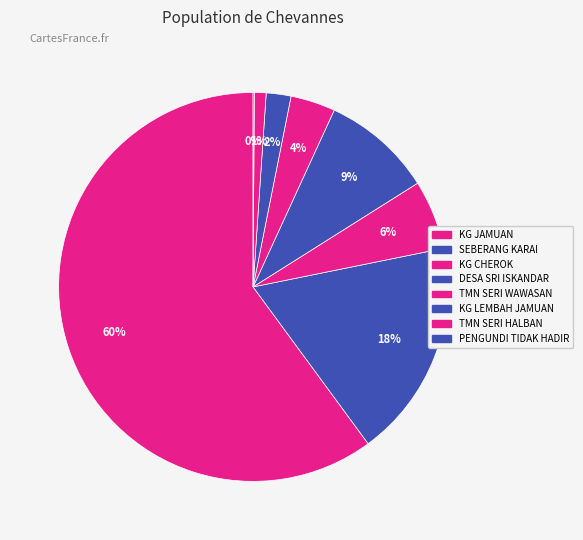

Which has a higher value, KG LEMBAH JAMUAN or KG CHEROK?

KG CHEROK